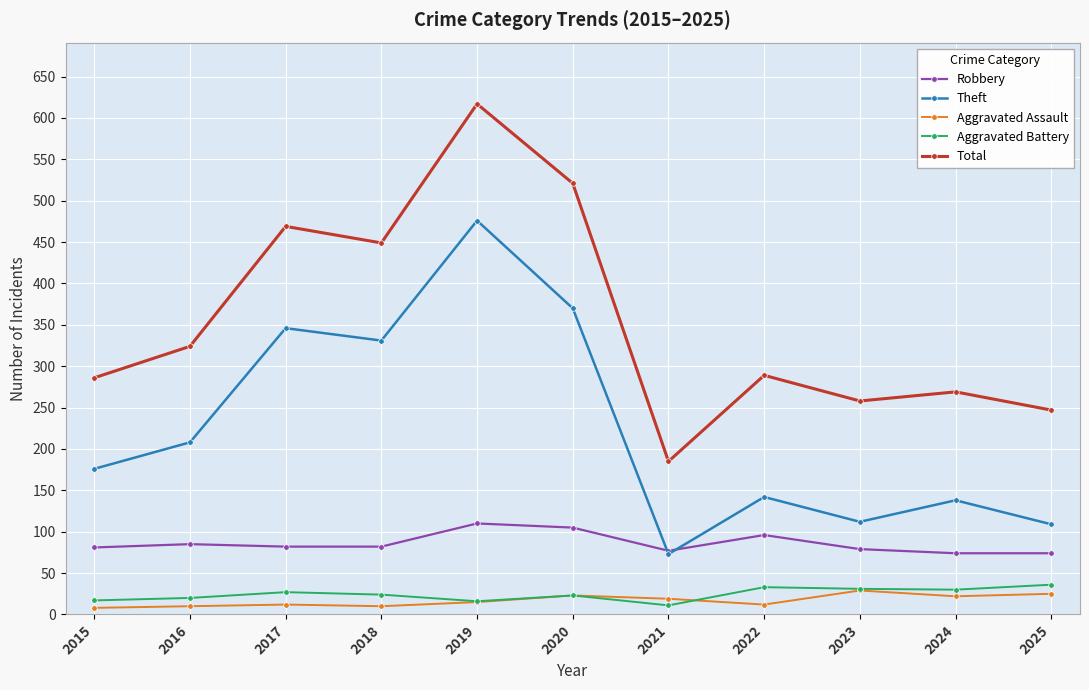

Which series has the widest spread of values?

Total